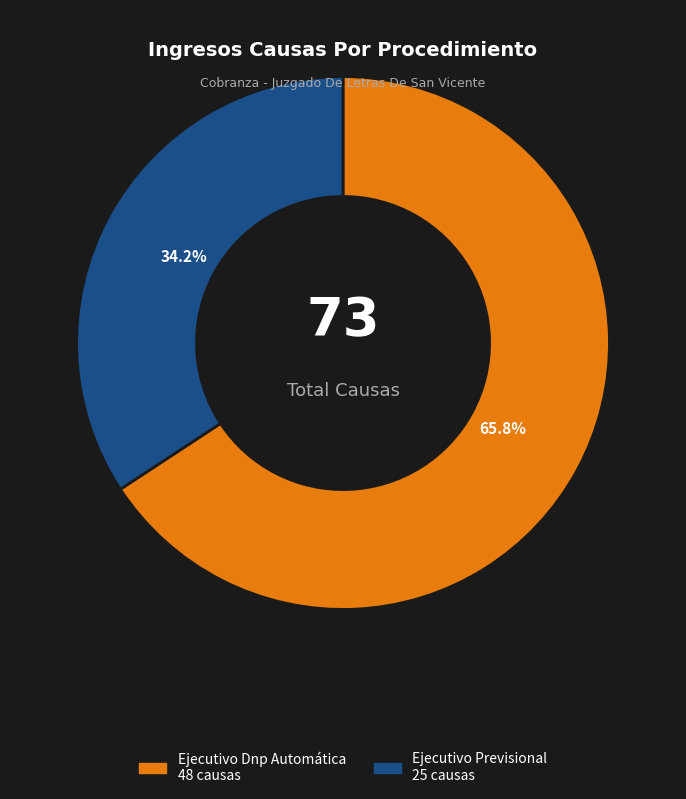

To the nearest percent, what is the average slice percentage?

50%